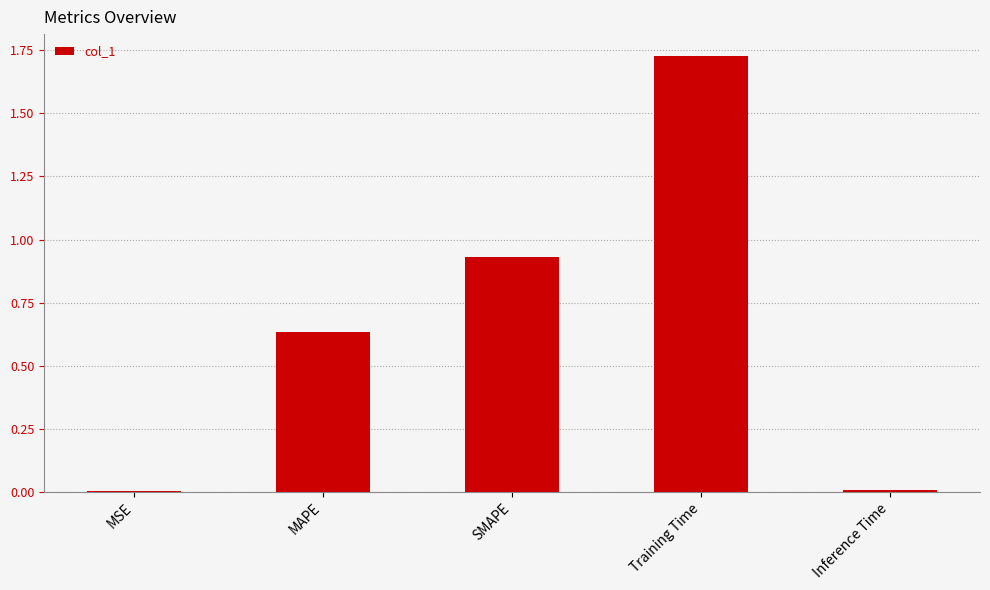

At which category does the chart reach its peak across all series?

Training Time